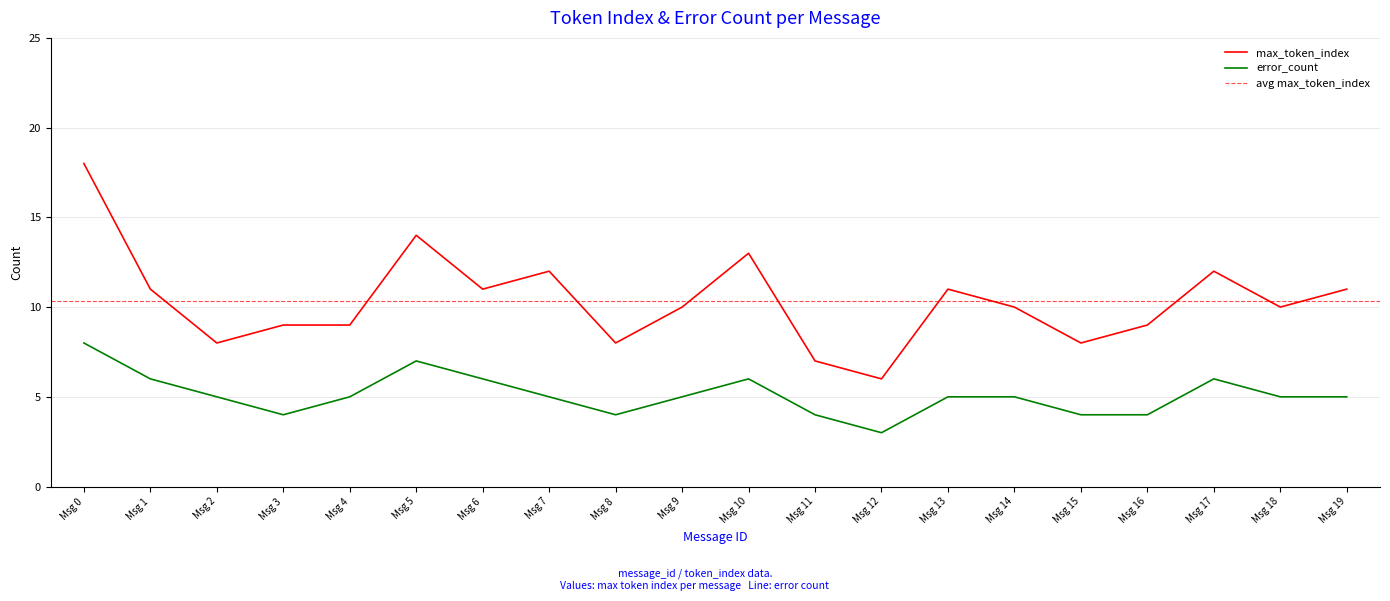

True or false: max_token_index and error_count intersect in this chart.

False